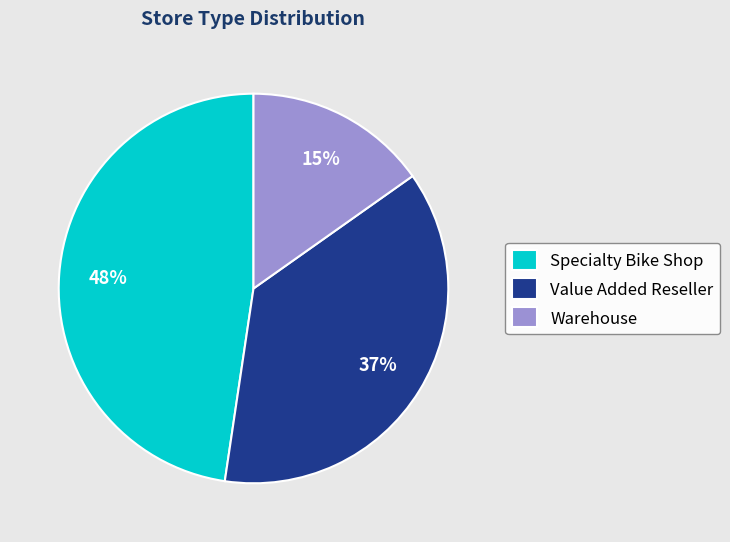

True or false: Warehouse accounts for 15% of the total.

True